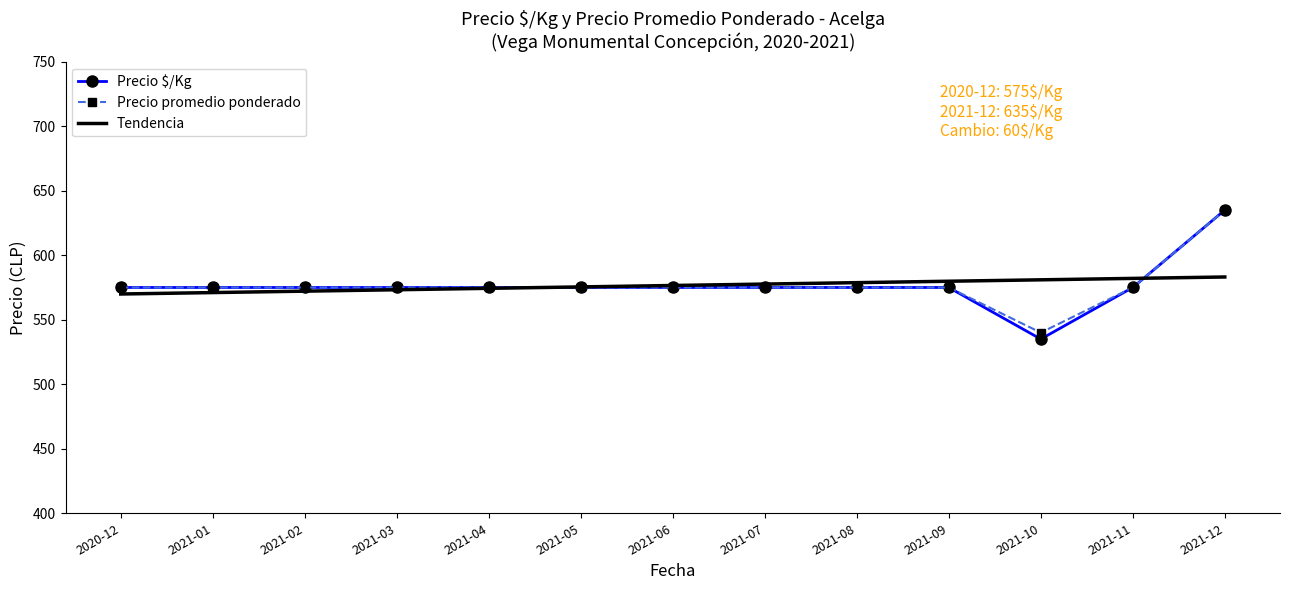

What position from the right is 2021-06?

7